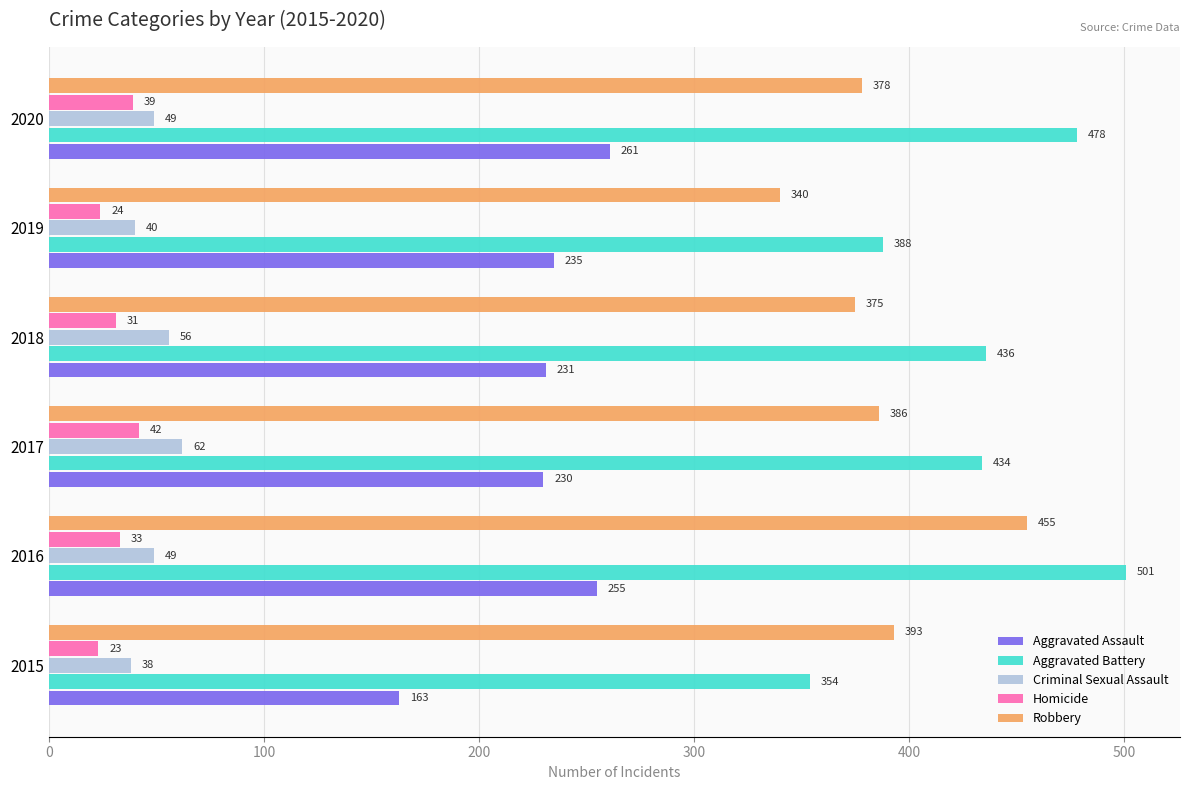

Where is Robbery nearest to the value 397?

2015